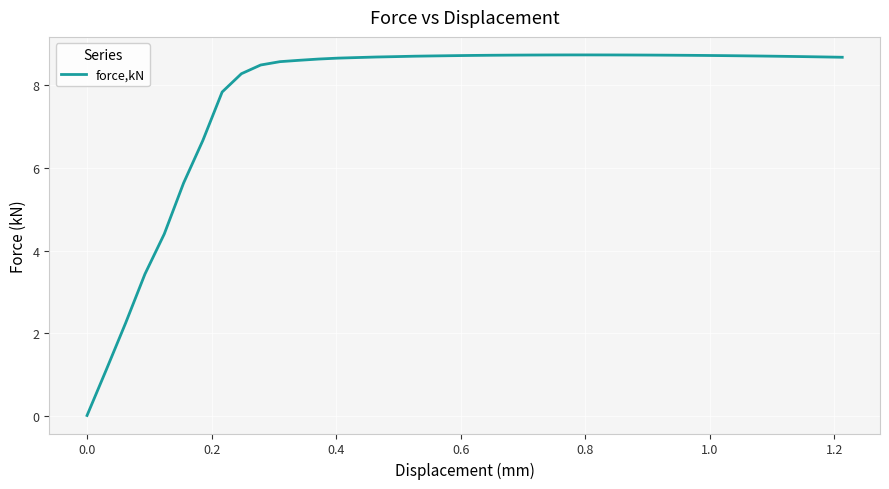

What is the maximum value shown in the chart?

8.7